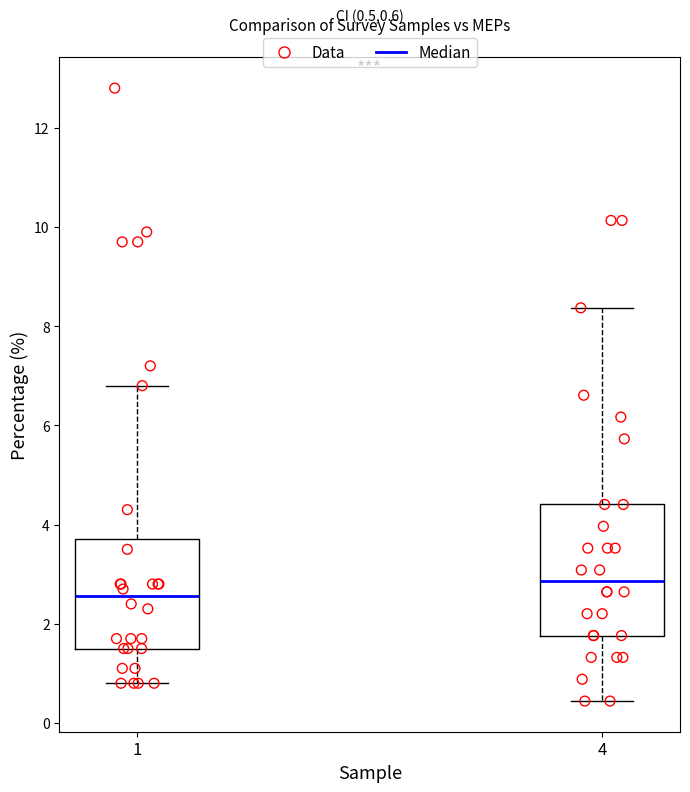

Which box's median line is the lowest?

1